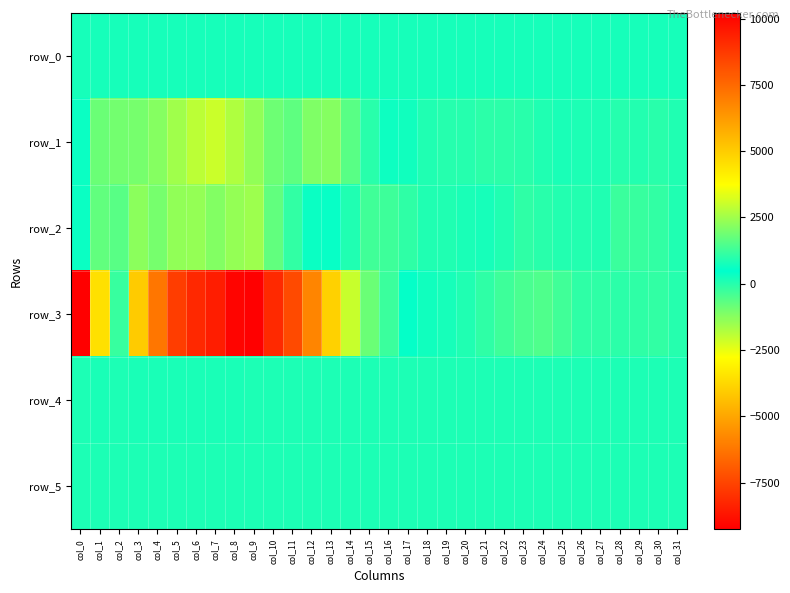

What is the difference between the second highest and minimum values in the row_0 series?

1.5